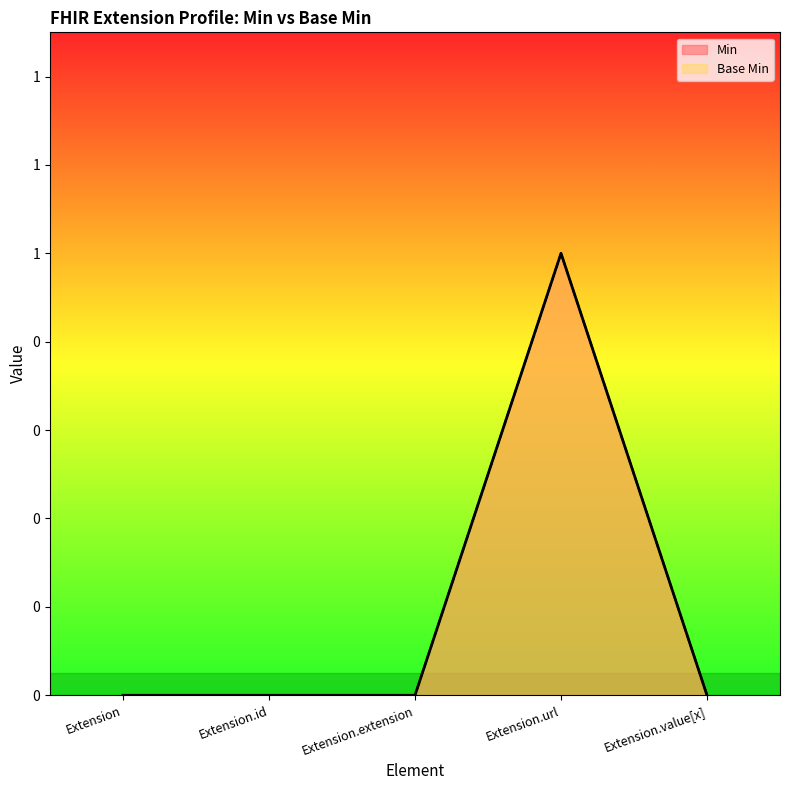

Between Extension and Extension.url, which series saw the biggest shift?

Min